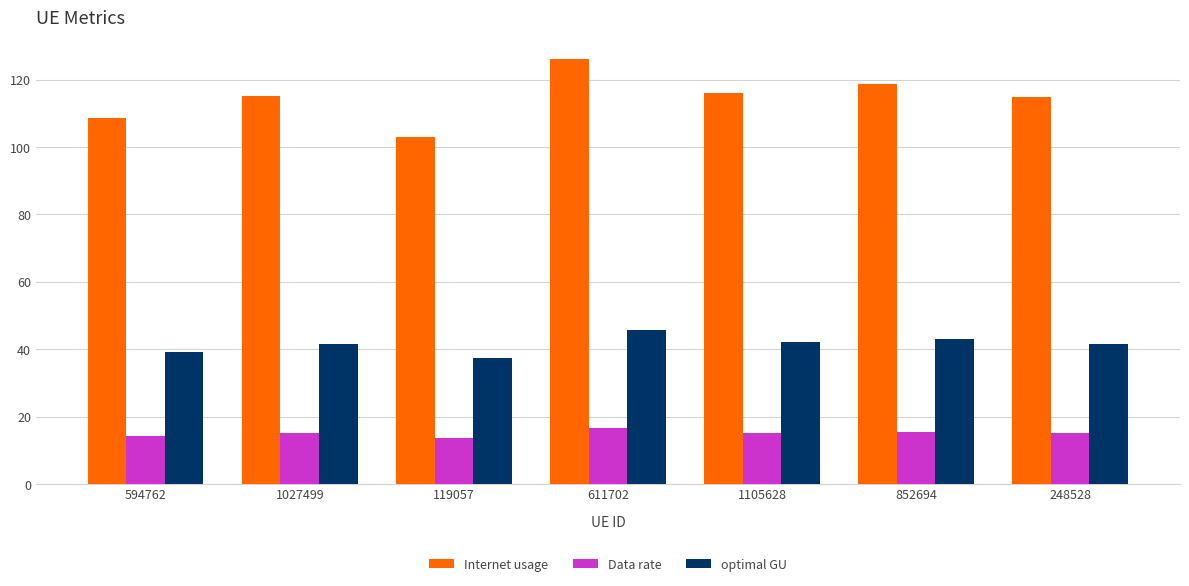

What is the minimum value for optimal GU?

37.3